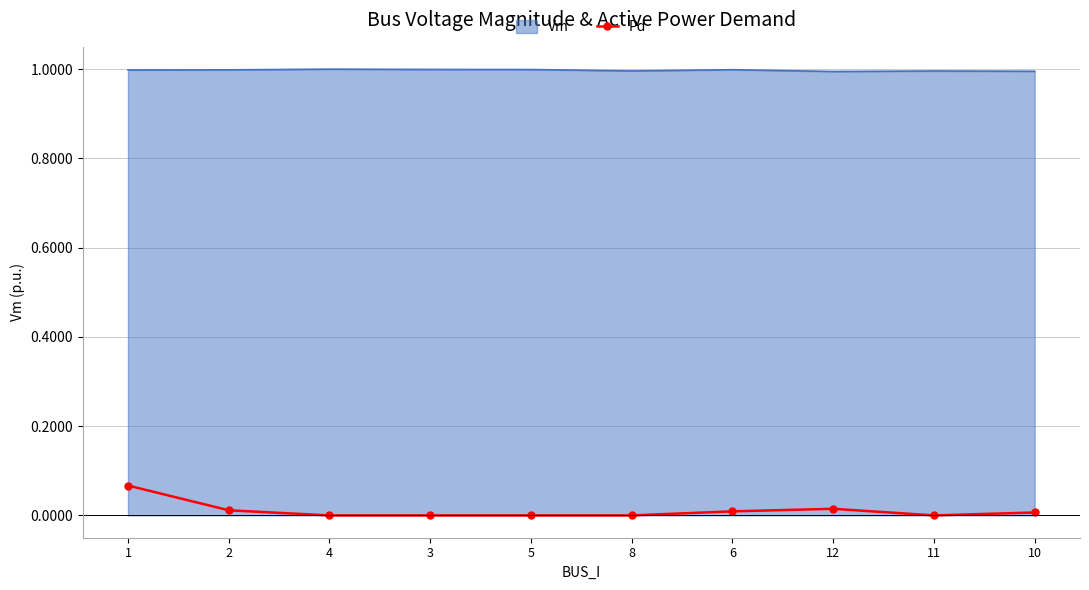

What position from the left is 4?

3